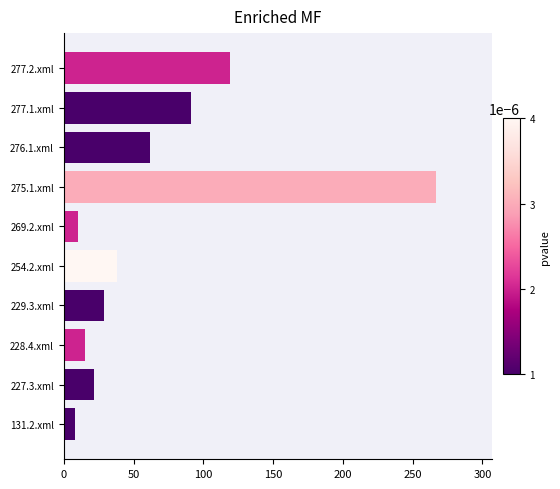

What is the change in value from 131.2.xml to 227.3.xml?

+14